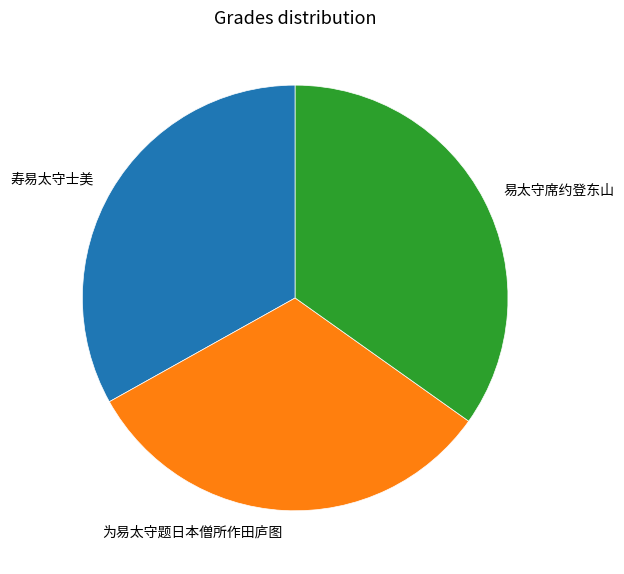

Rank the categories by value from lowest to highest.

为易太守题日本僧所作田庐图, 寿易太守士美, 易太守席约登东山